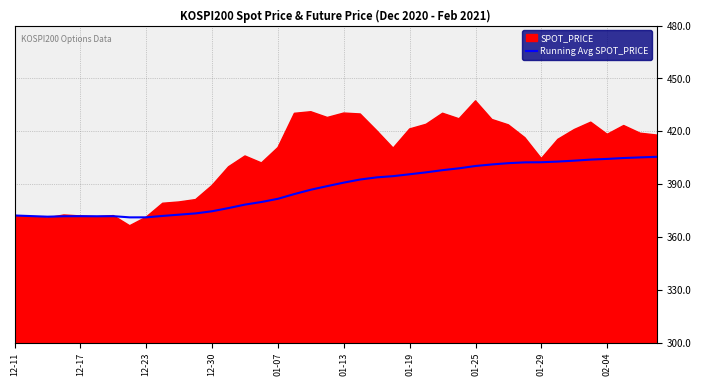

True or false: Running Avg SPOT_PRICE has a value of 227.2 at 12-30.

False